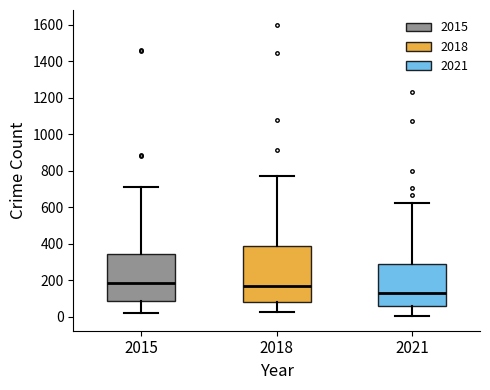

Reading left to right, transcribe this box plot: for each box, give where its median line is, the range the box spans, and where its two whiskers end, as read against the y-axis. The values are not printed on the chart, so give them approximately, as read against the axis.

2015: median 180, box 80 to 340, whiskers 20 to 720
2018: median 160, box 80 to 380, whiskers 20 to 780
2021: median 120, box 60 to 280, whiskers 0 to 620